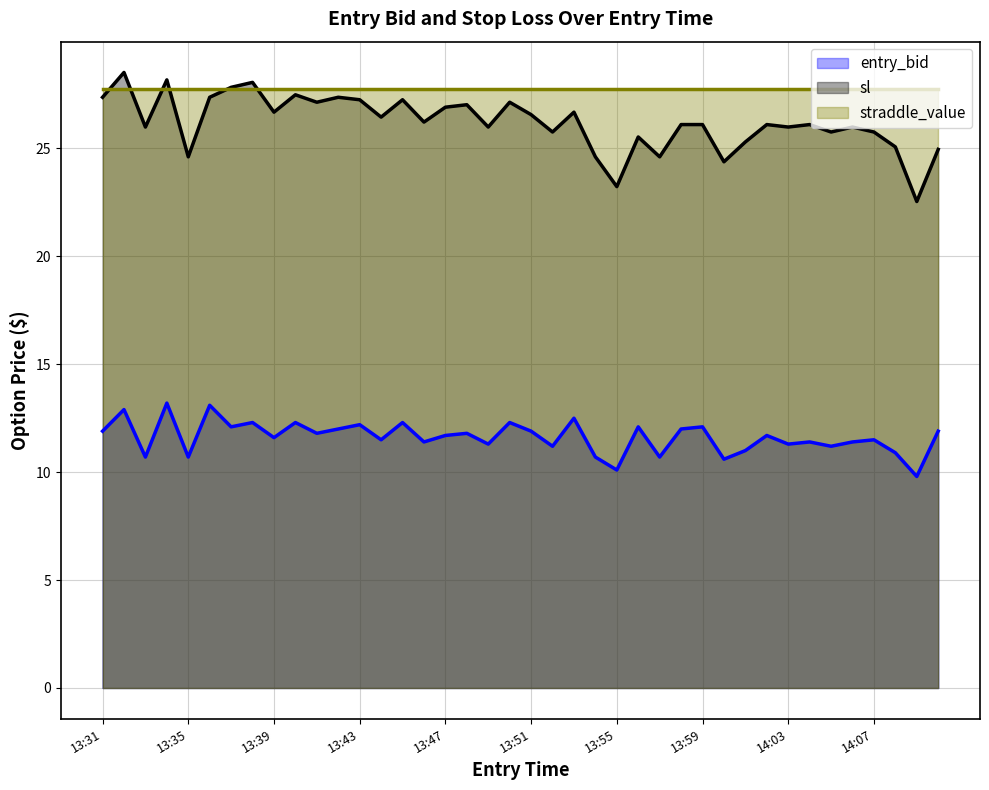

Which series changed the most between 13:32 and 14:04?

sl